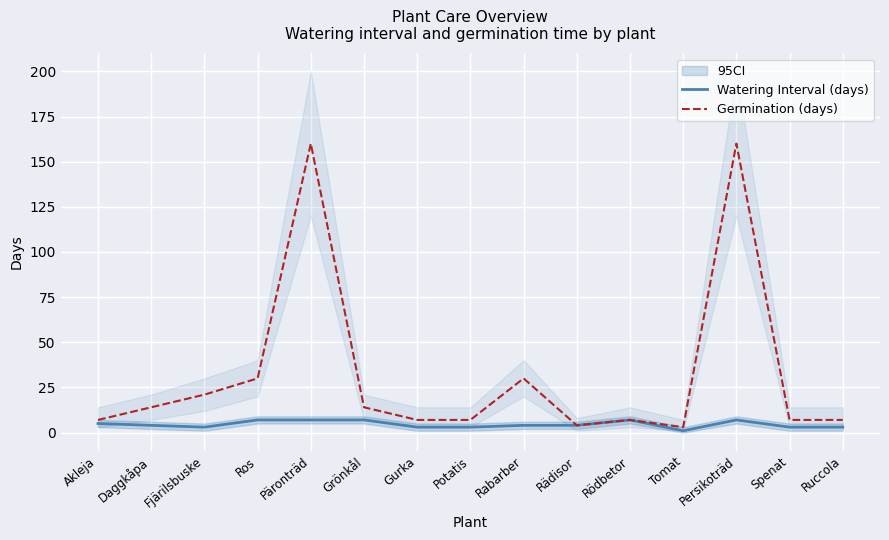

Rank the series by their average value, from highest to lowest.

Germination (days), Watering Interval (days)